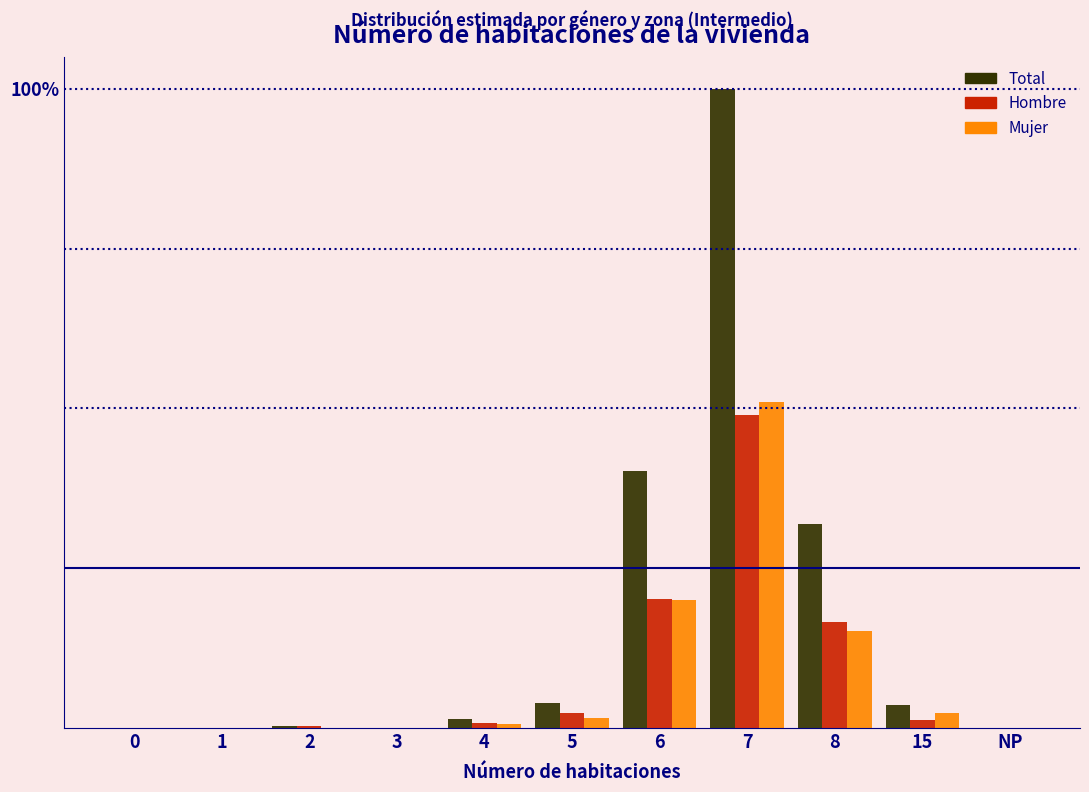

Are the bars grouped side by side (vs. stacked)?

Yes